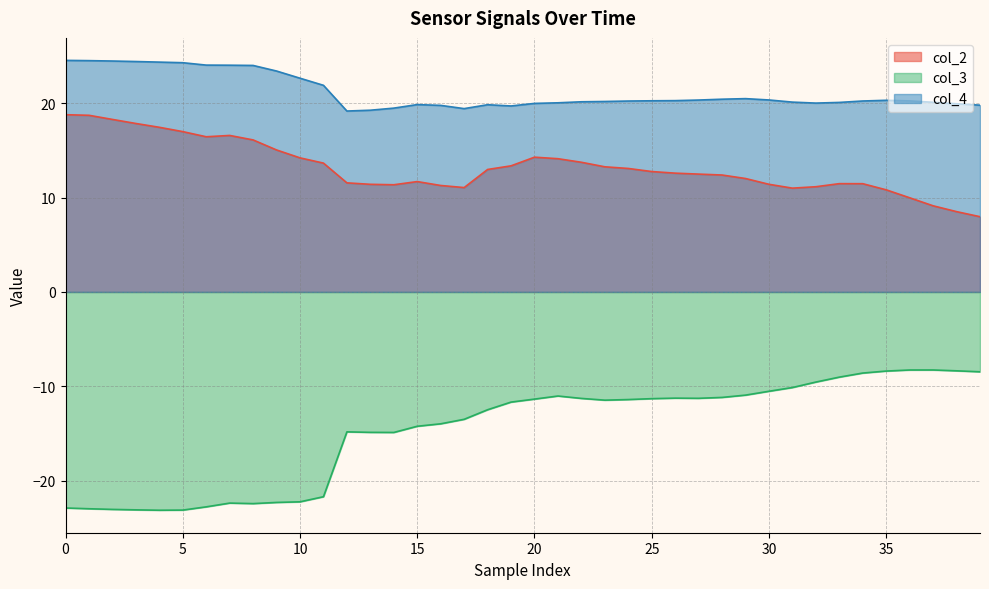

True or false: col_3 has a value of -22.9 at 0.

True